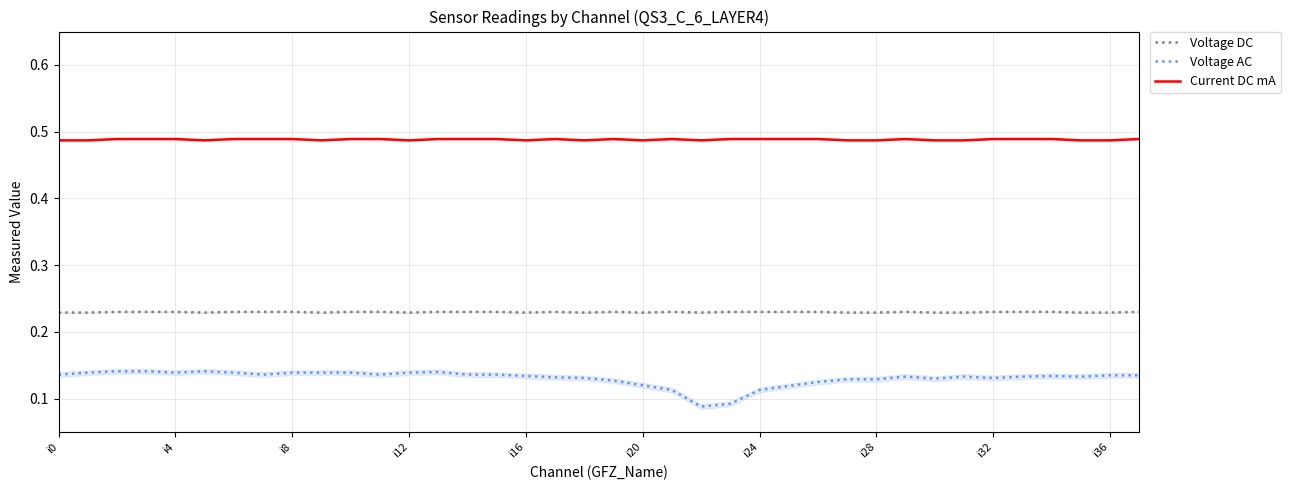

The value of Current DC mA at 25 is 0.5. True or false?

True